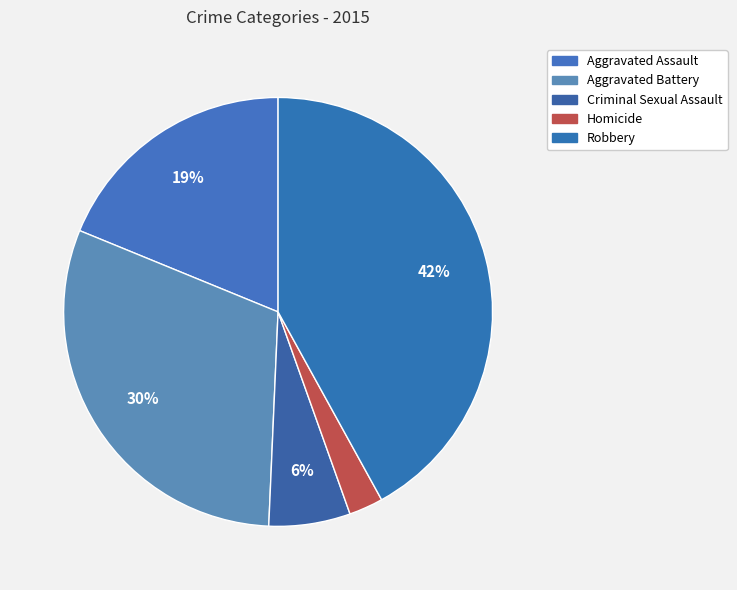

Count the number of slices in the pie.

5